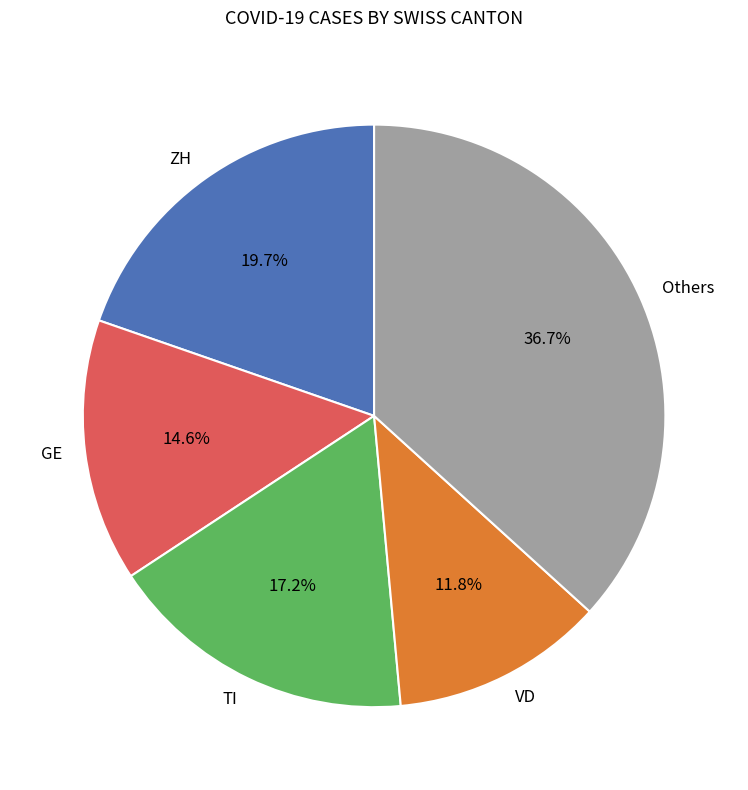

Combined, do Others and ZH account for over 50%?

Yes